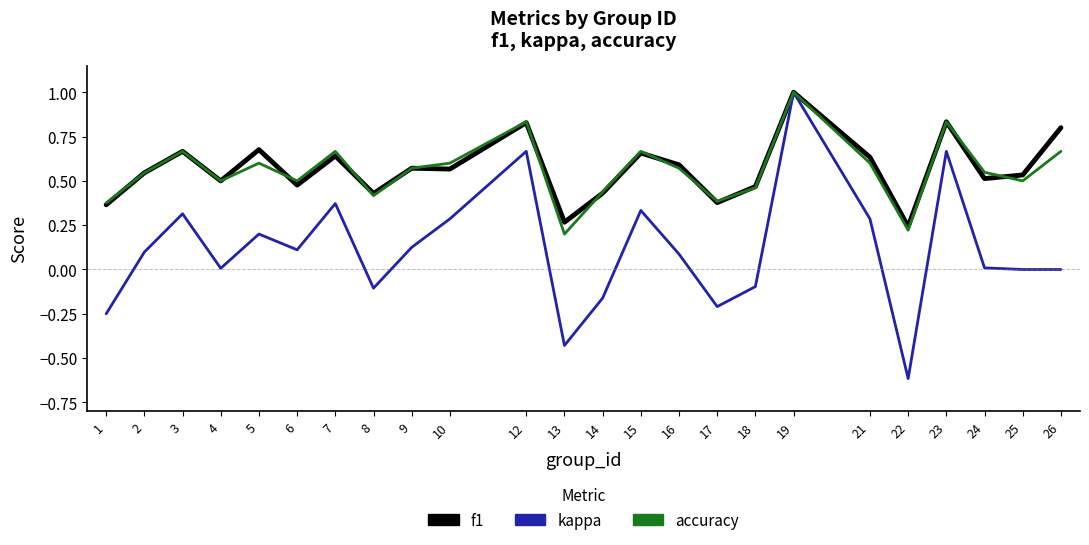

At which category is the sum across all series the highest?

19